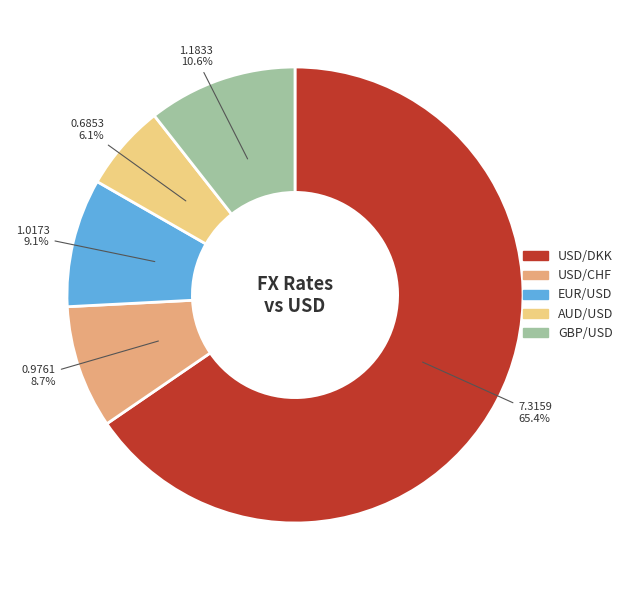

Which has a higher value, GBP/USD or USD/CHF?

GBP/USD